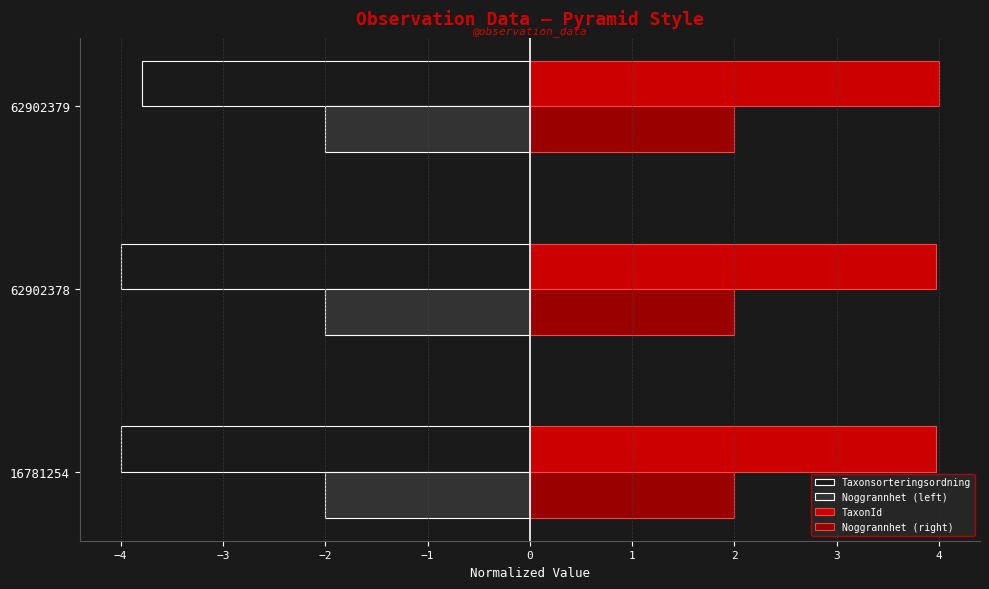

What is the spread (max minus min) of values at 62902378?

8.0